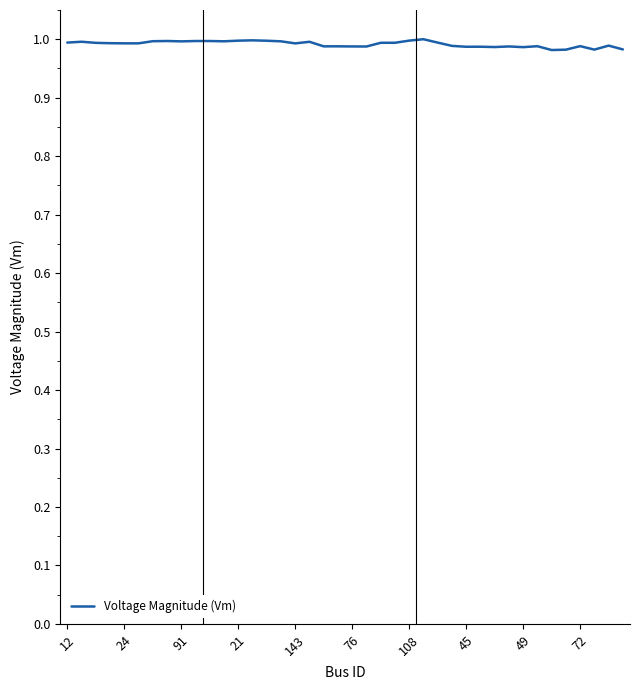

True or false: there are more than 1 points higher than both neighbors.

True